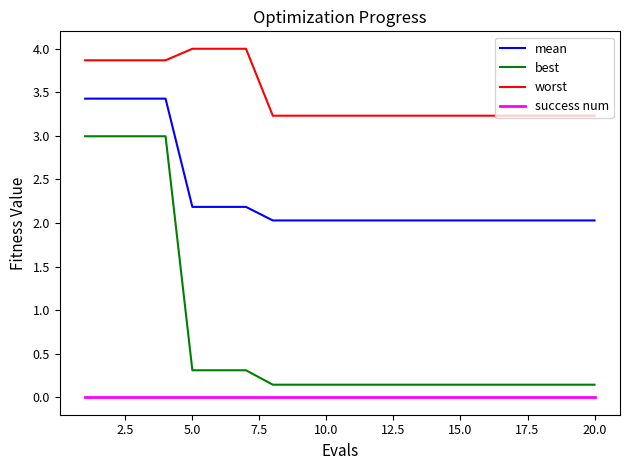

What is the maximum value shown in the chart?

4.0